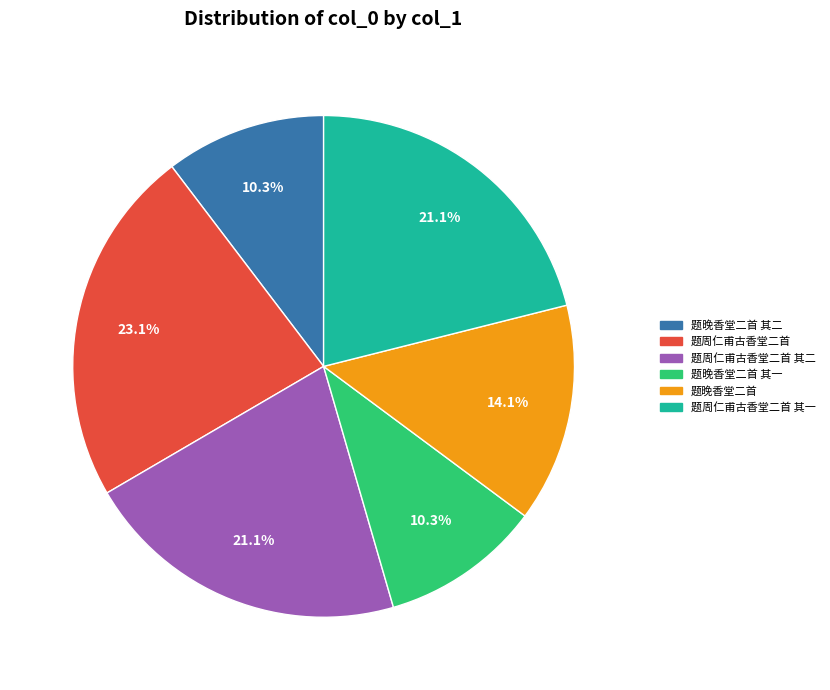

How many slices are in this pie chart?

6